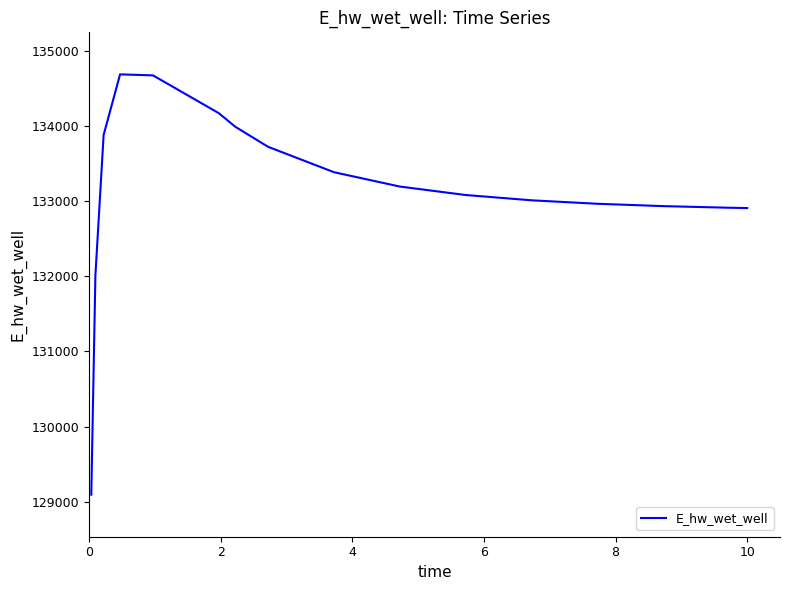

What is the greatest value displayed?

134689.6